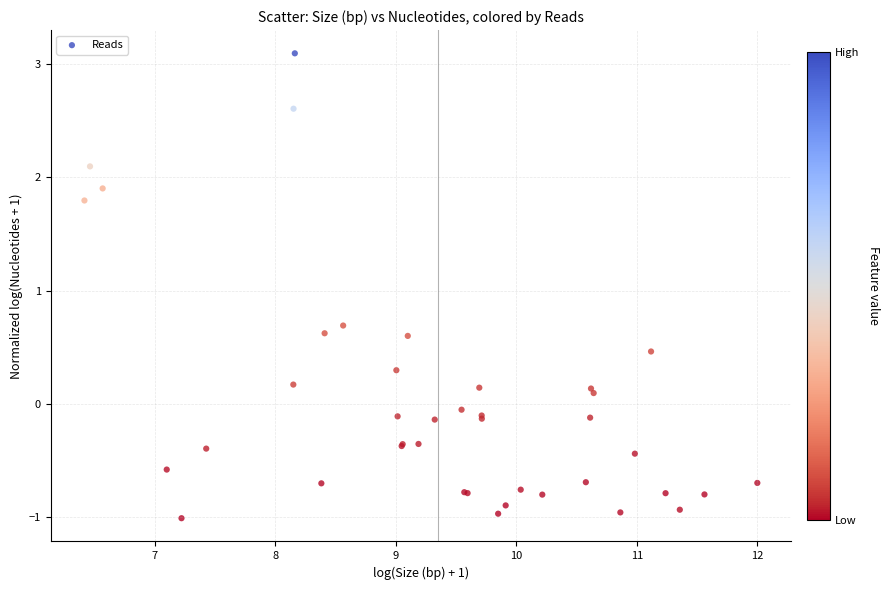

What Y value in the scatter plot is closest to 1?

0.7